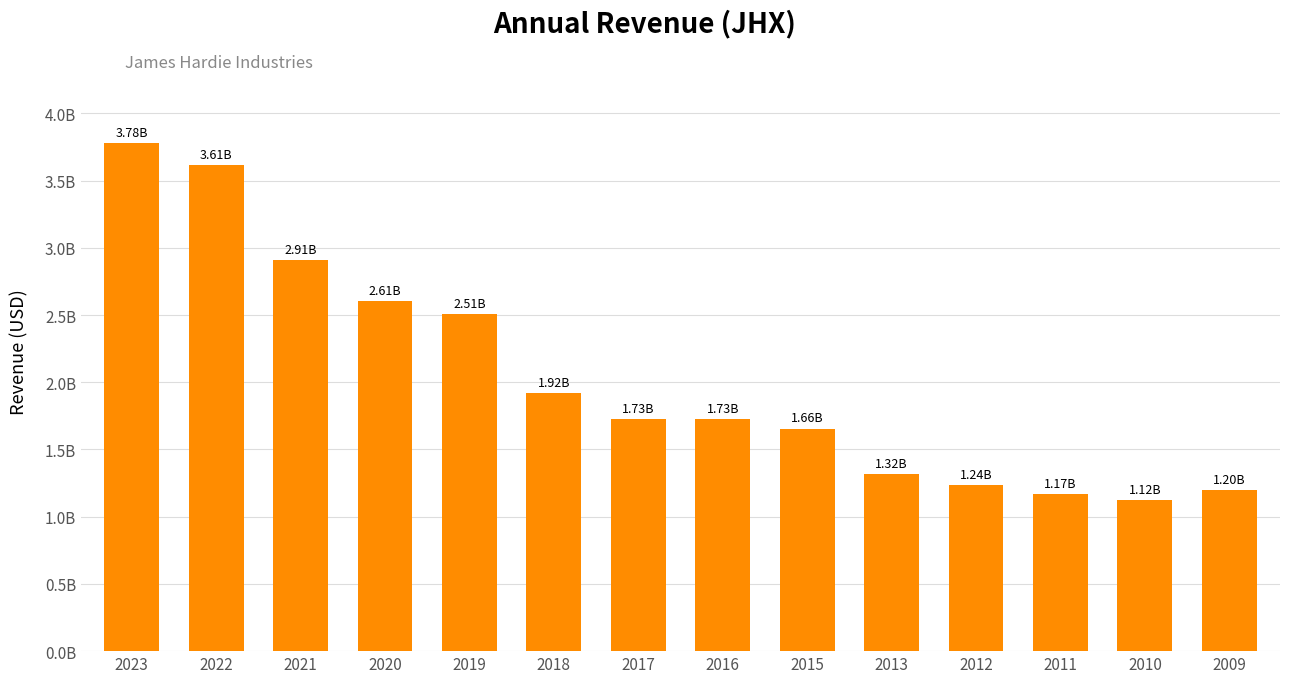

True or false: the data shows 2.3 at 2013.

False